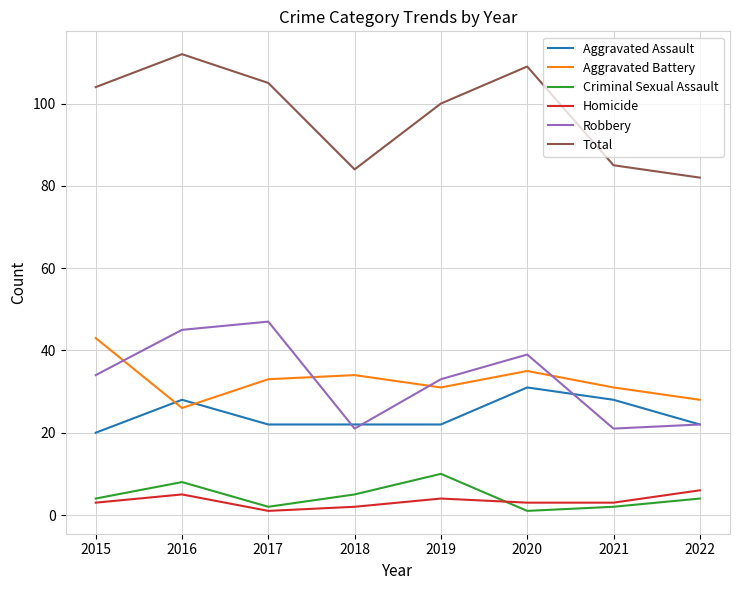

What is the difference between the second highest and second lowest values in the Aggravated Assault series?

6